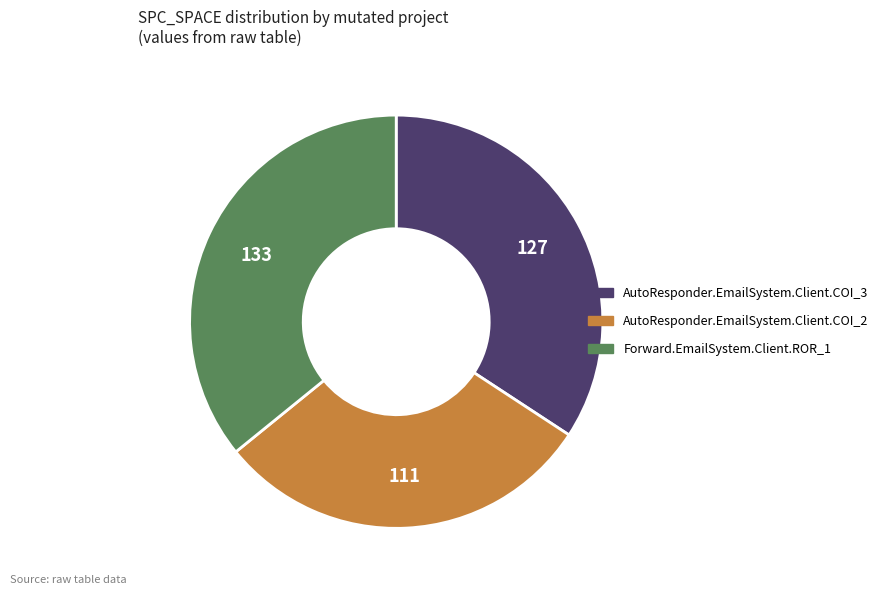

Do AutoResponder.EmailSystem.Client.COI_2 and Forward.EmailSystem.Client.ROR_1 together represent more than half of the pie?

Yes